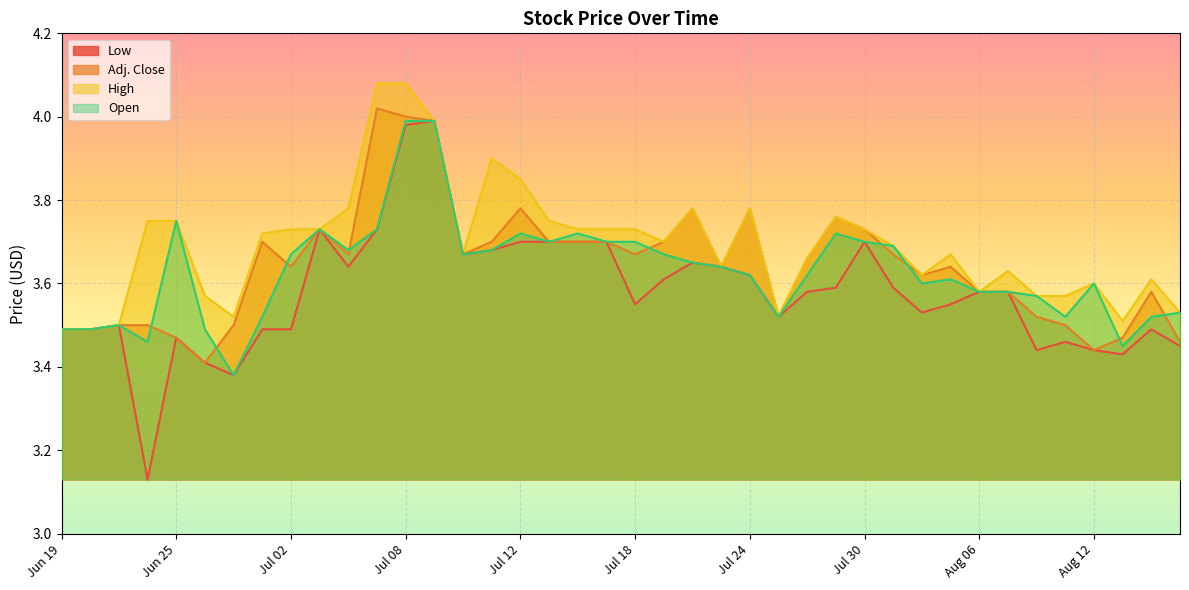

What is the value of the Low point at the 34th from the left?

3.6